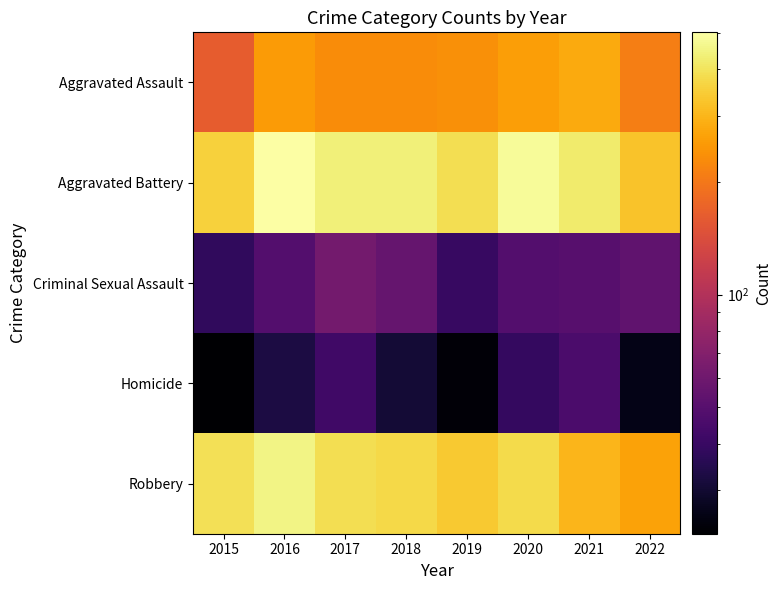

Reading left to right, extract all data points from this chart.

Aggravated Assault: 2015=163	2016=255	2017=230	2018=231	2019=235	2020=261	2021=279	2022=209
Aggravated Battery: 2015=354	2016=501	2017=434	2018=436	2019=388	2020=478	2021=420	2022=325
Criminal Sexual Assault: 2015=38	2016=49	2017=62	2018=56	2019=40	2020=49	2021=50	2022=54
Homicide: 2015=23	2016=33	2017=42	2018=31	2019=24	2020=39	2021=46	2022=26
Robbery: 2015=393	2016=455	2017=386	2018=375	2019=340	2020=379	2021=301	2022=267